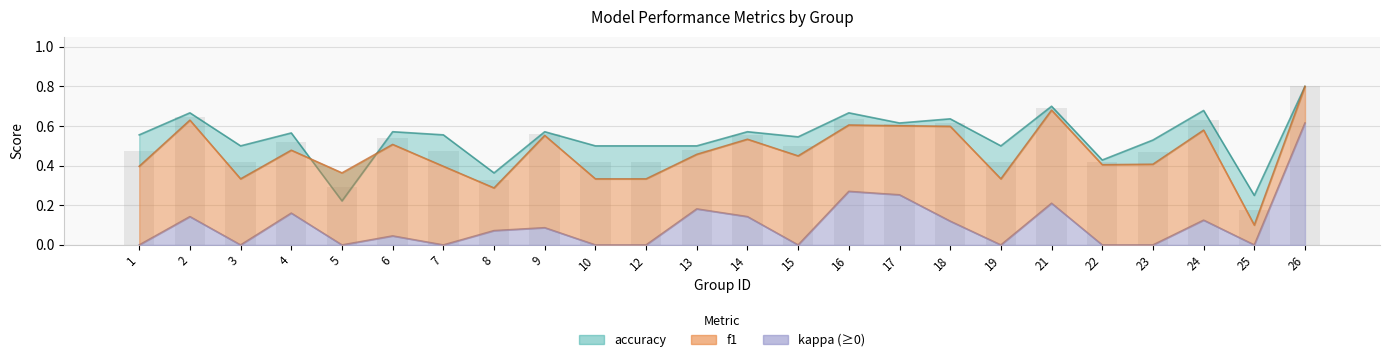

What is the difference between the second highest and second lowest values in the f1 series?

0.4